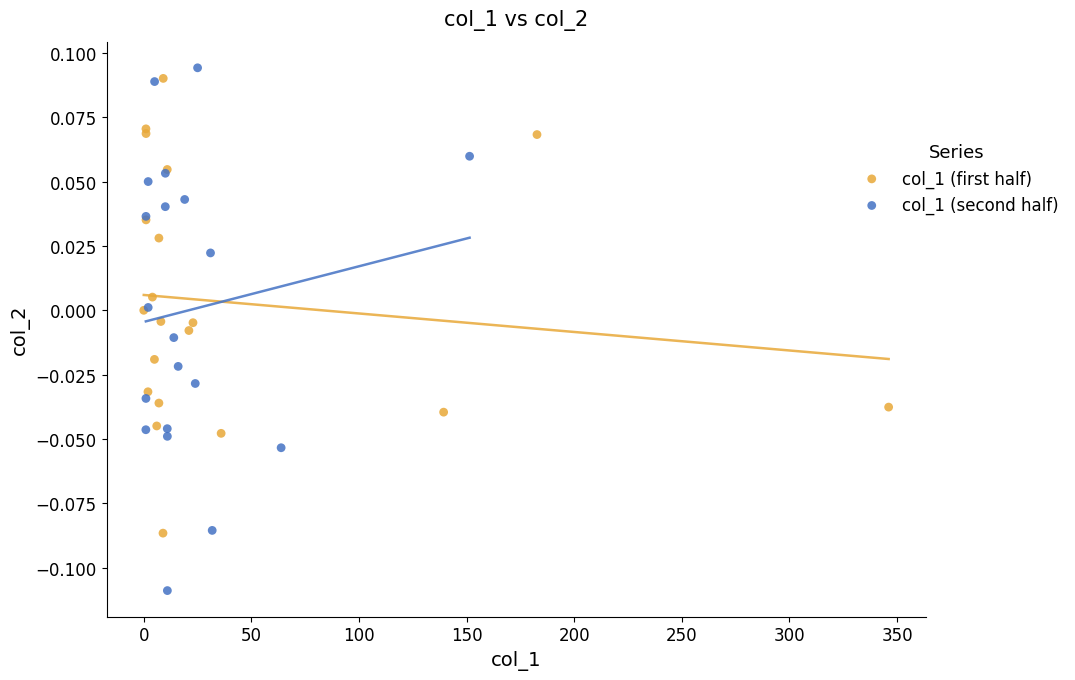

Which series contains the lowest Y value?

col_1 (second half)